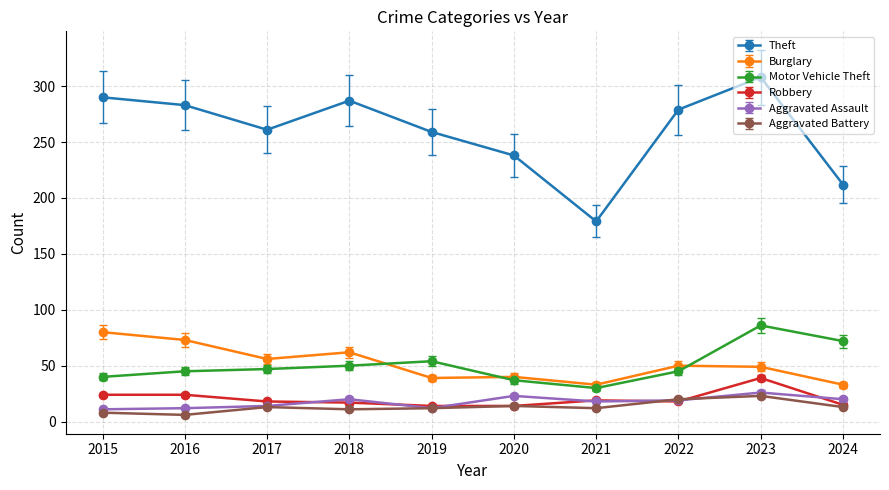

What is the difference between the highest and lowest values at 2016?

277